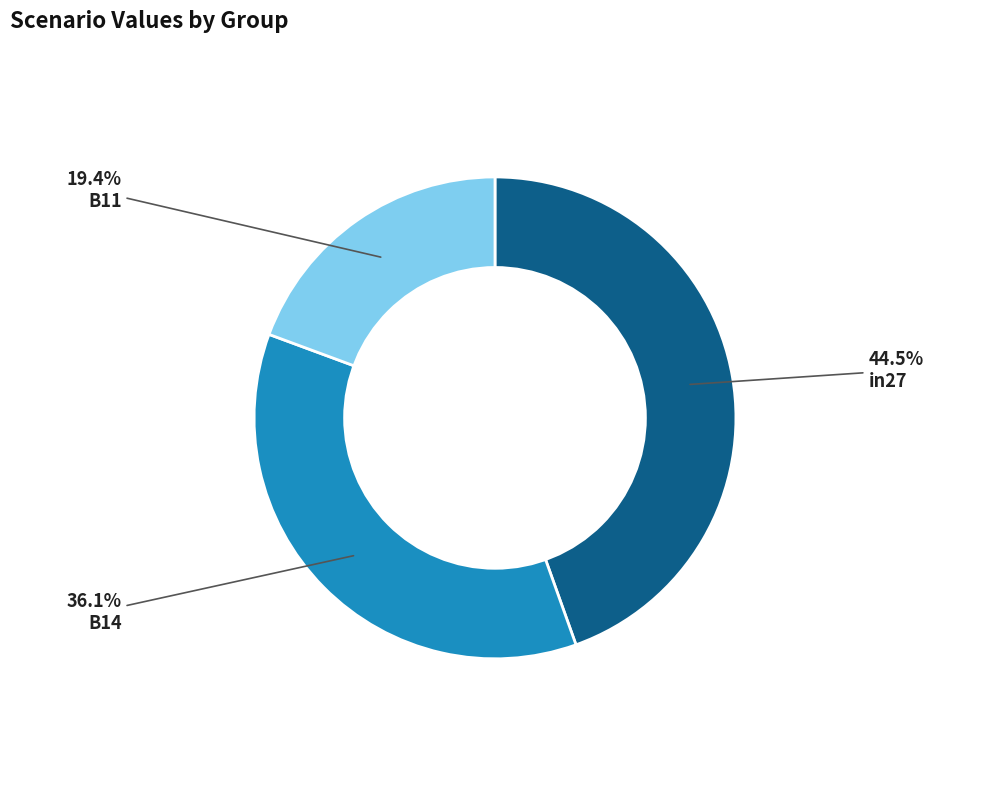

To the nearest percent, what portion does B11 represent?

19%